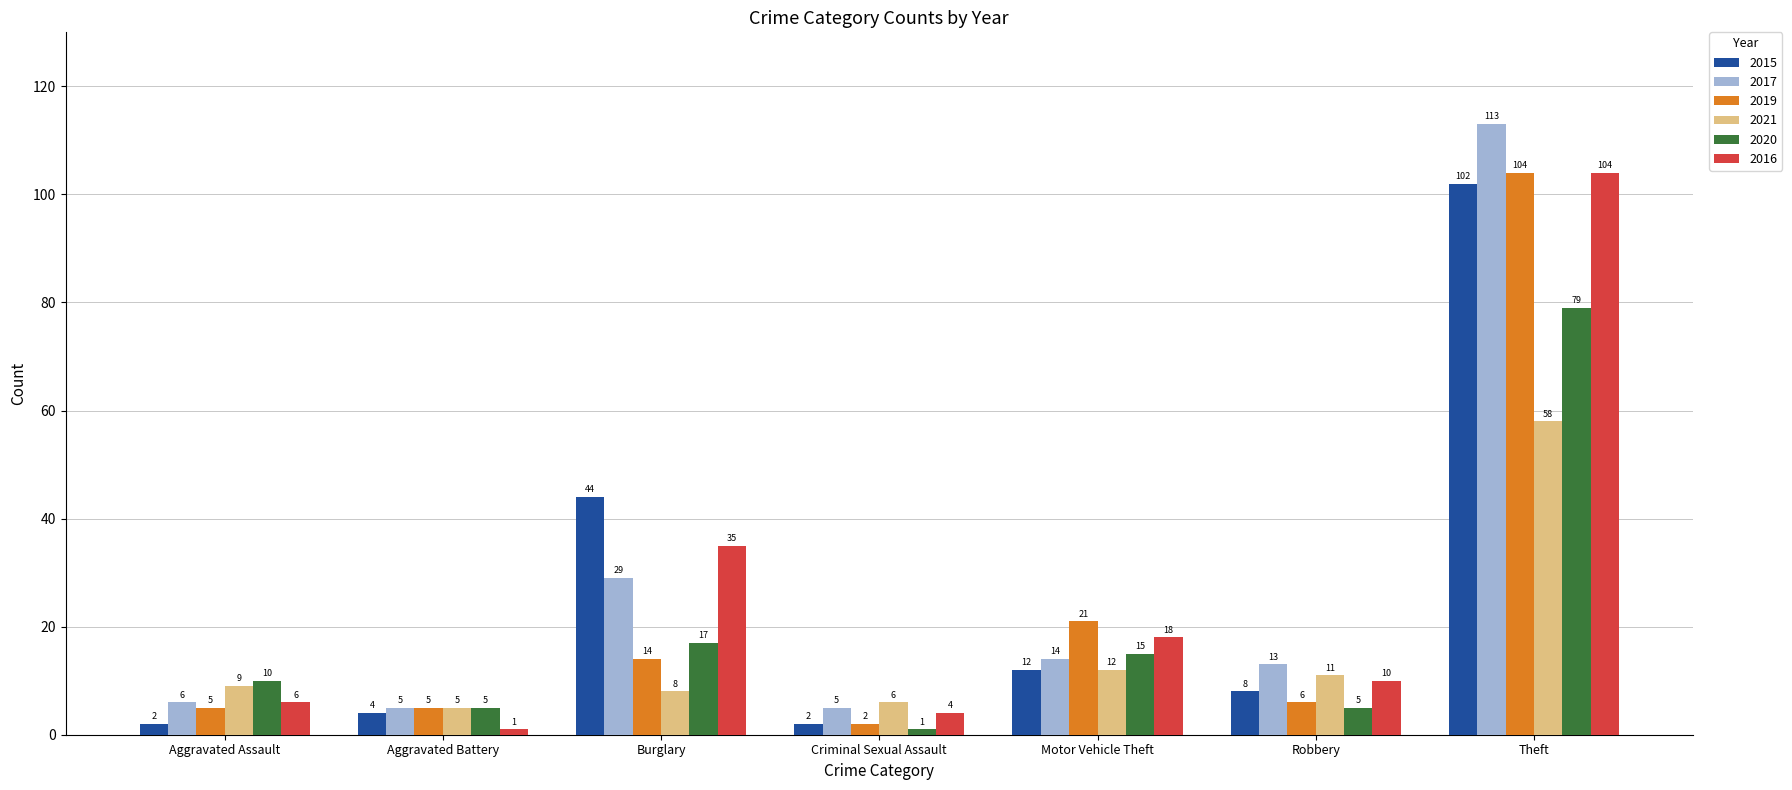

At which label does 2017 first exceed 13?

Burglary